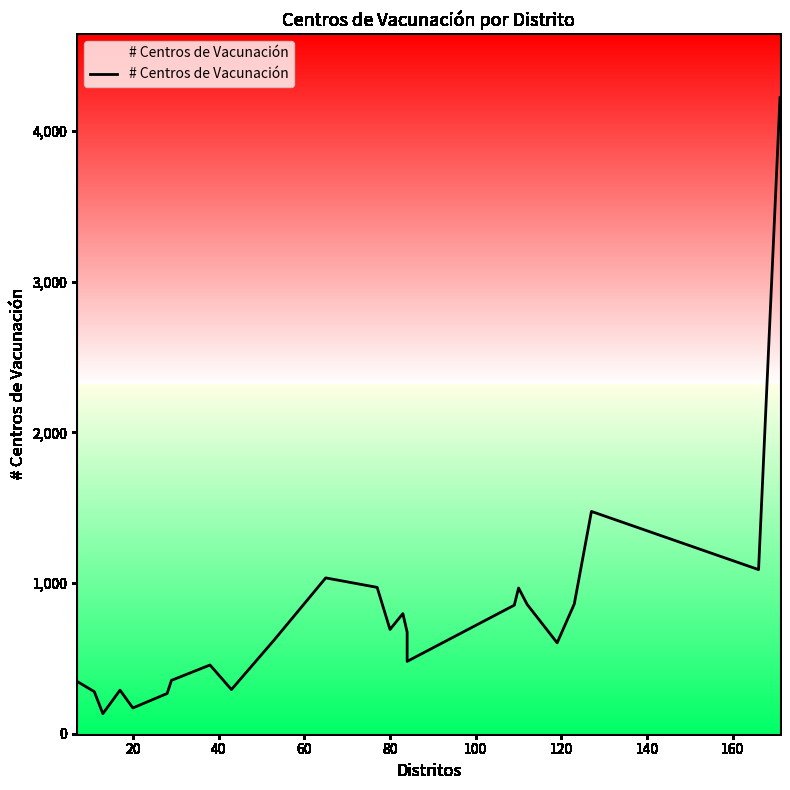

True or false: the data has more than 1 interior local peaks.

True